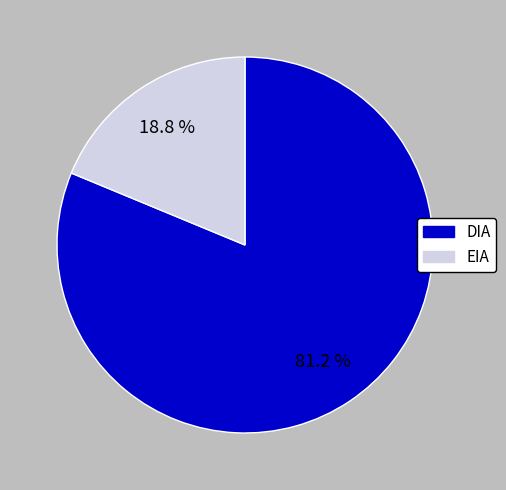

Which has a higher value, DIA or EIA?

DIA